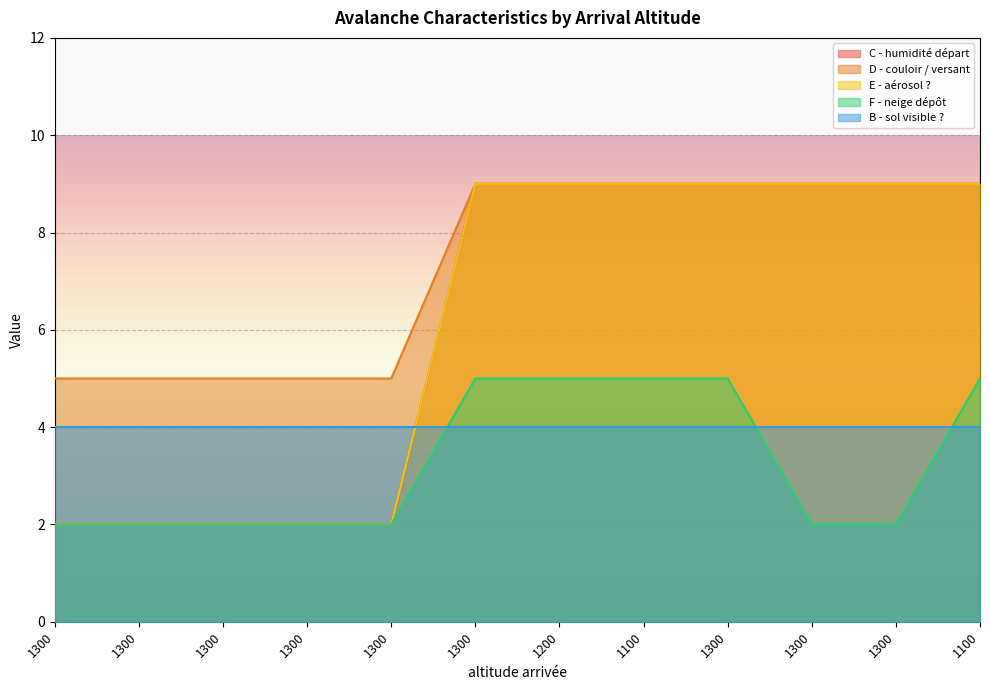

What is the value of the F - neige dépôt point at the 9th from the left?

2